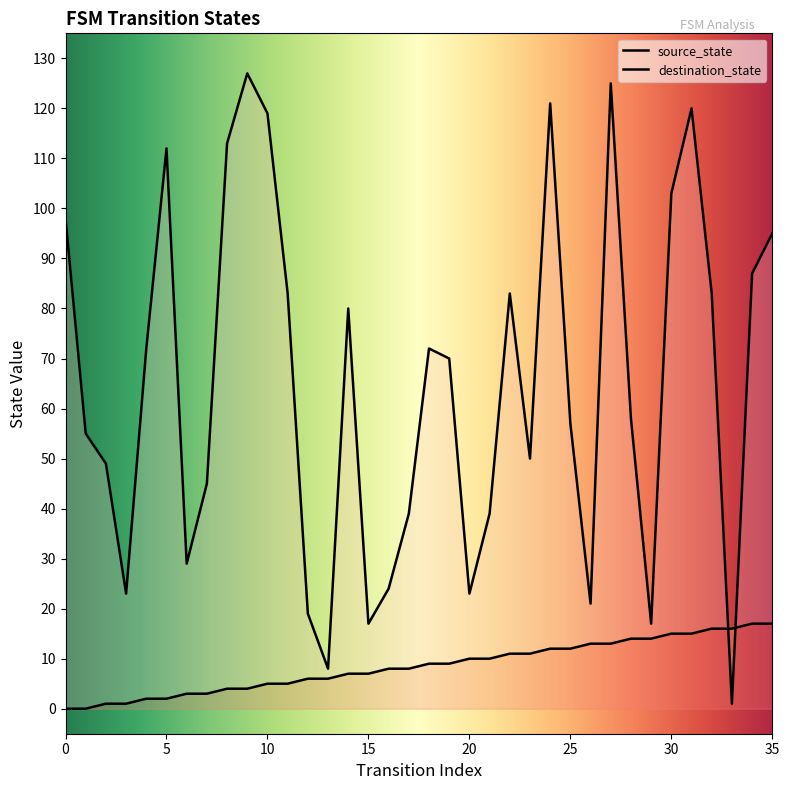

Reading left to right, extract all data points from this chart.

source_state: 0=0	1=0	2=1	3=1	4=2	5=2	6=3	7=3	8=4	9=4	10=5	11=5	12=6	13=6	14=7	15=7	16=8	17=8	18=9	19=9	20=10	21=10	22=11	23=11	24=12	25=12	26=13	27=13	28=14	29=14	30=15	31=15	32=16	33=16	34=17	35=17
destination_state: 0=98	1=55	2=49	3=23	4=72	5=112	6=29	7=45	8=113	9=127	10=119	11=83	12=19	13=8	14=80	15=17	16=24	17=39	18=72	19=70	20=23	21=39	22=83	23=50	24=121	25=57	26=21	27=125	28=58	29=17	30=103	31=120	32=83	33=1	34=87	35=95